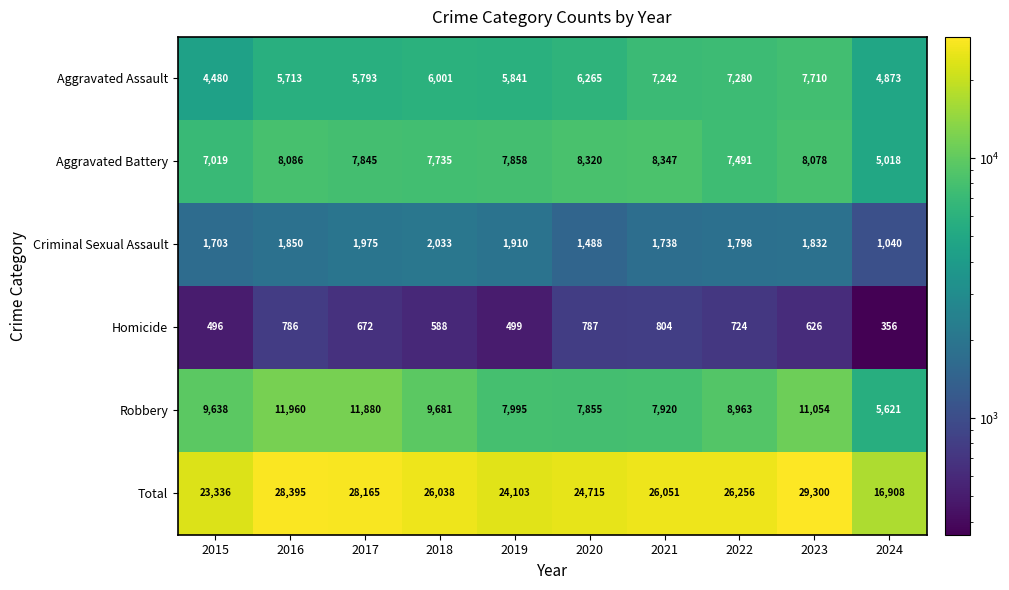

List the series in order of their peak value, highest first.

Total, Robbery, Aggravated Battery, Aggravated Assault, Criminal Sexual Assault, Homicide